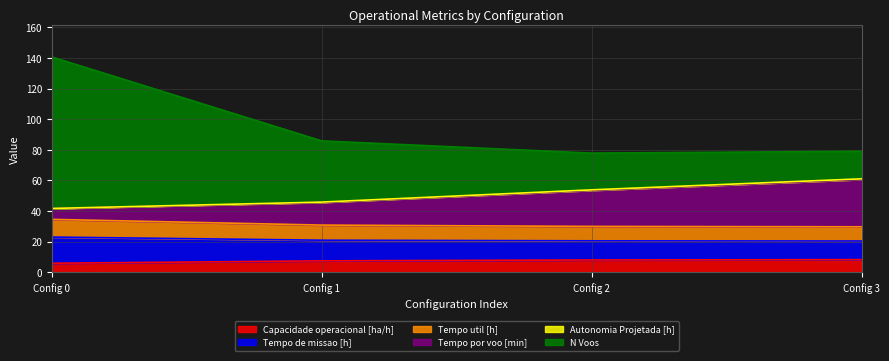

At how many categories does at least one series exceed 87?

1